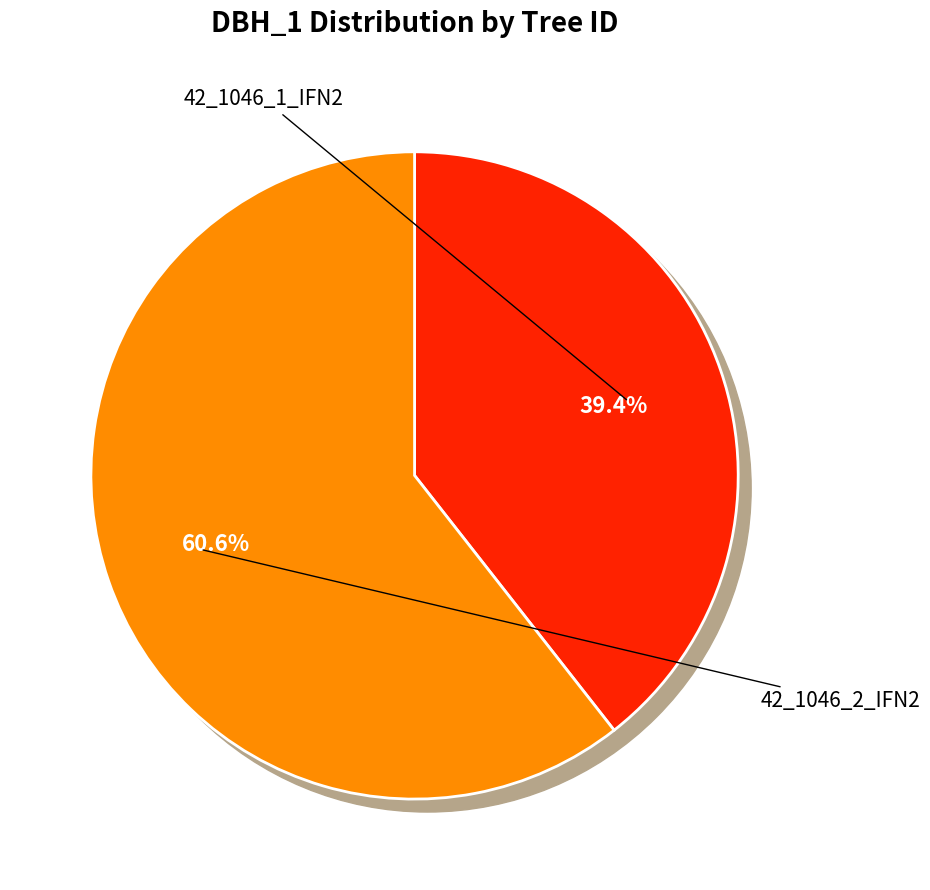

To the nearest percent, what is the difference between the 42_1046_2_IFN2 and 42_1046_1_IFN2 slice percentages?

21%